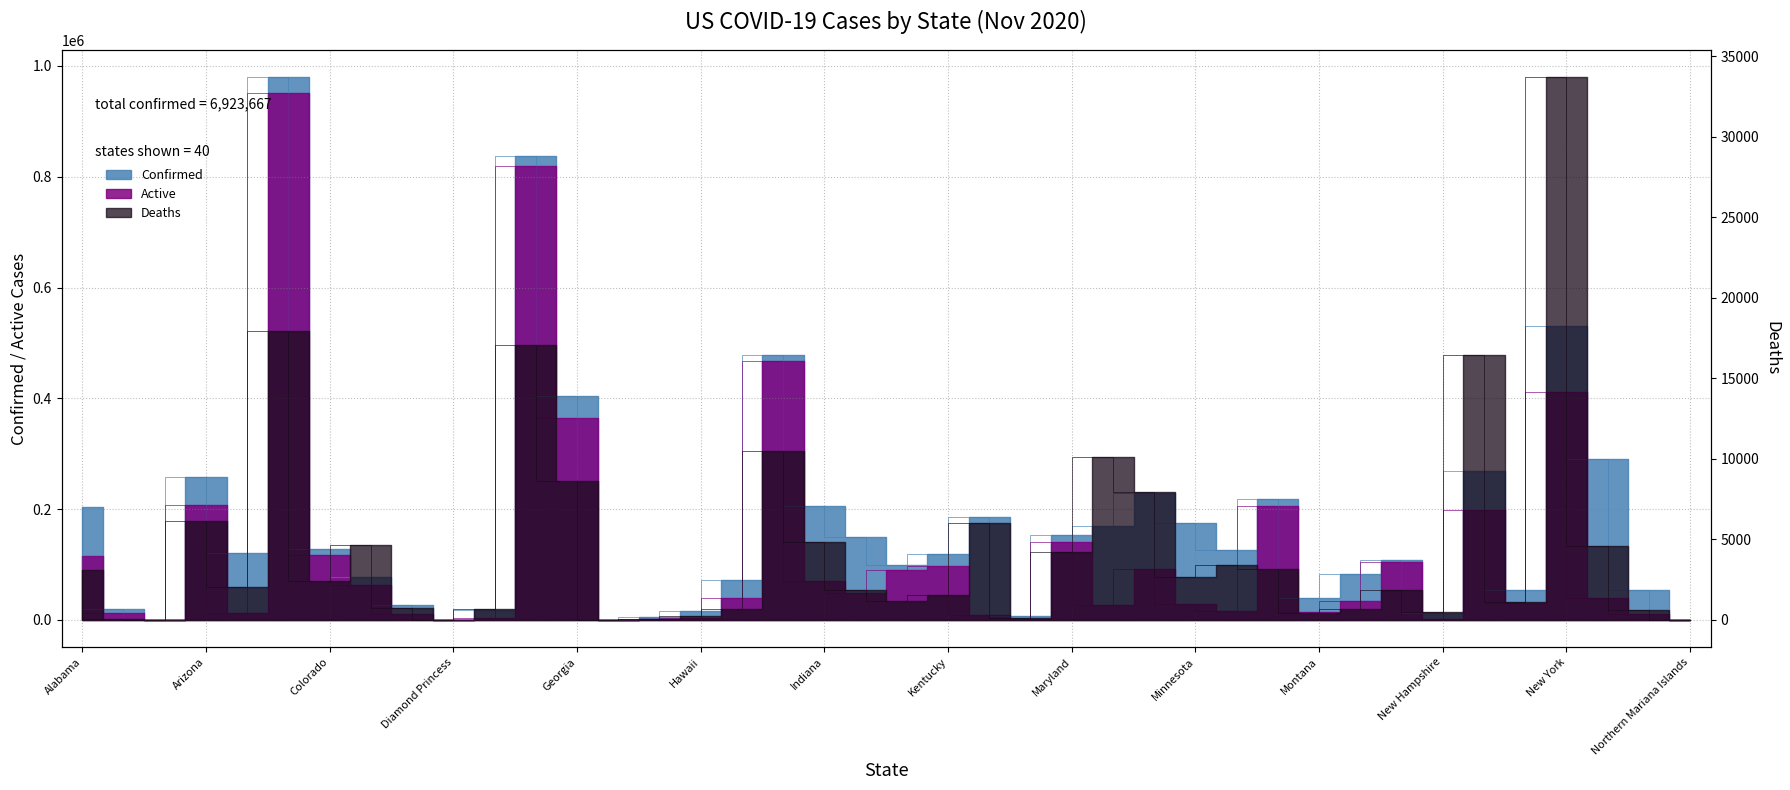

What is the maximum value shown in the chart?

979771